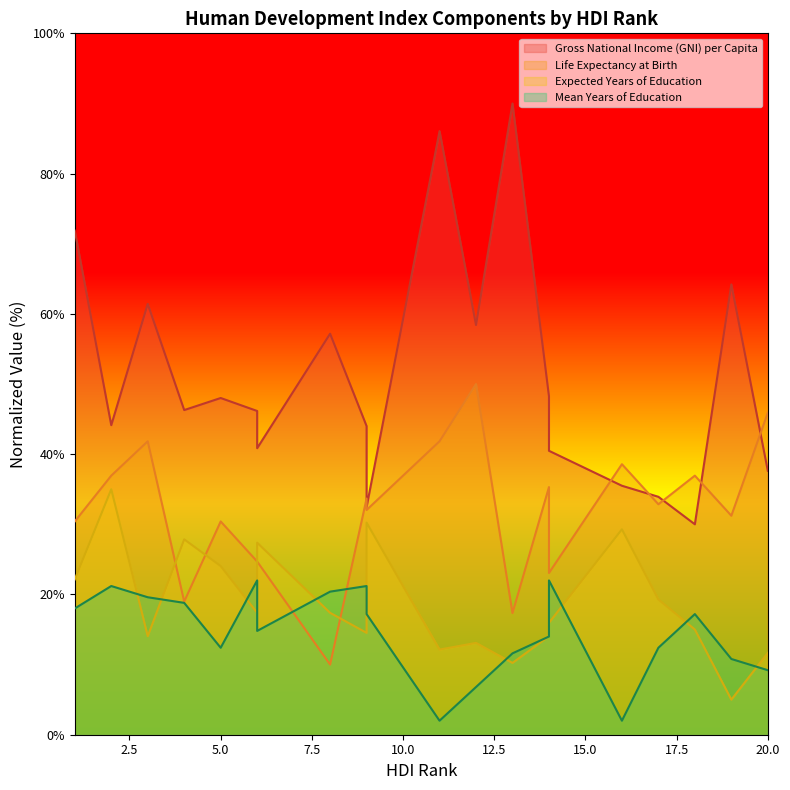

How many intersections are there between Life Expectancy at Birth and Gross National Income (GNI) per Capita?

5